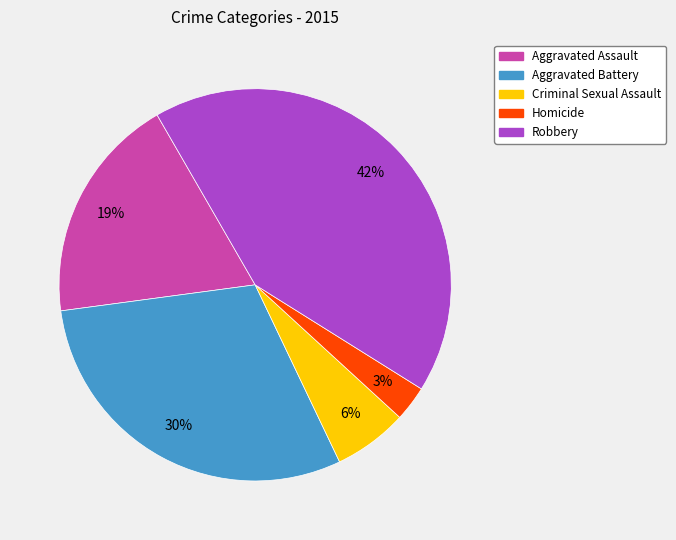

Do Homicide and Aggravated Battery together represent more than half of the pie?

No